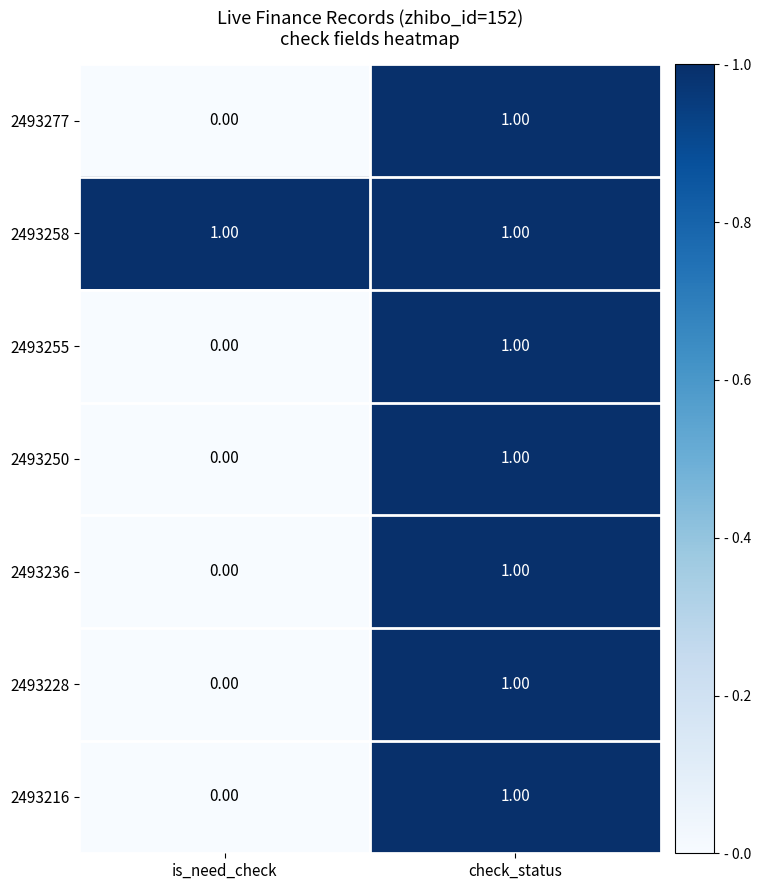

Which series has the largest total across all categories?

2493258